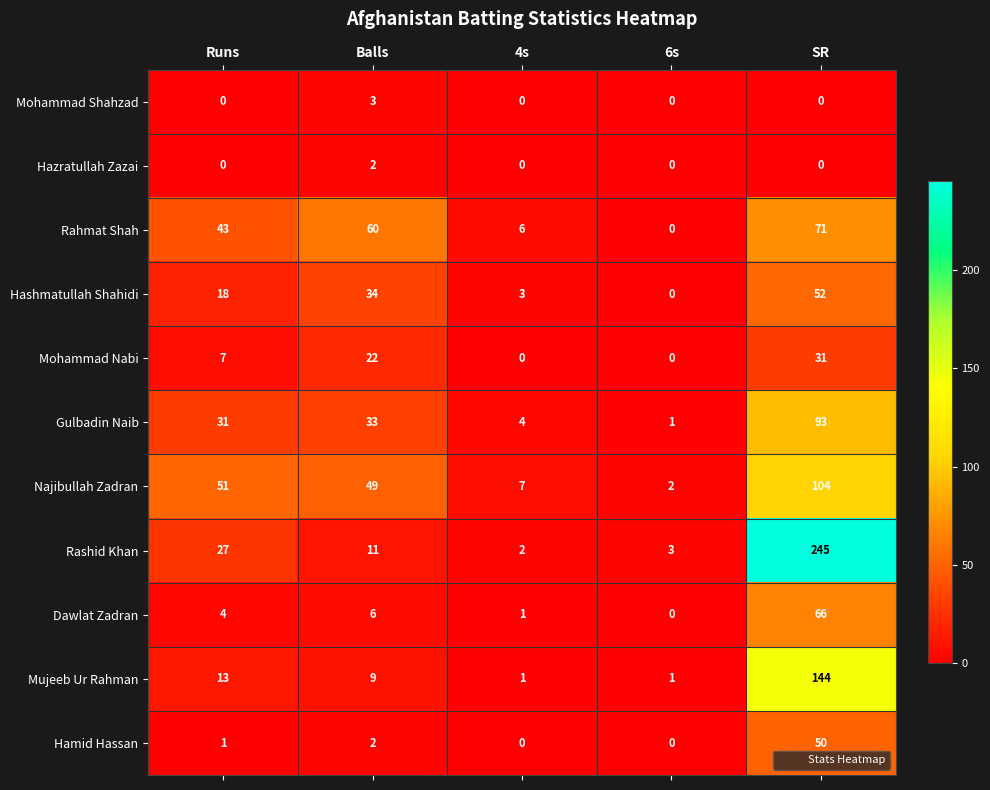

What is the total value across all series at Runs?

195